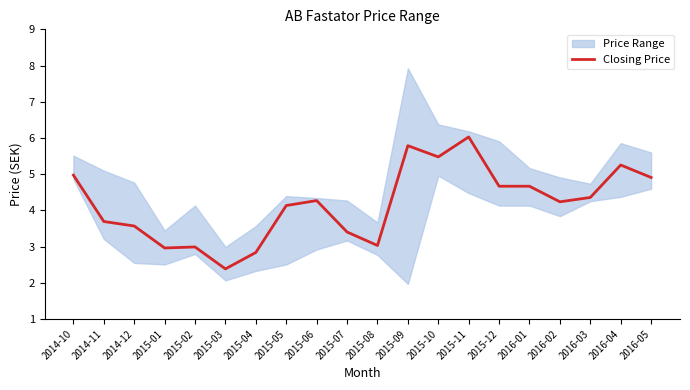

How many points are lower than both their immediate neighbors (excluding endpoints)?

5